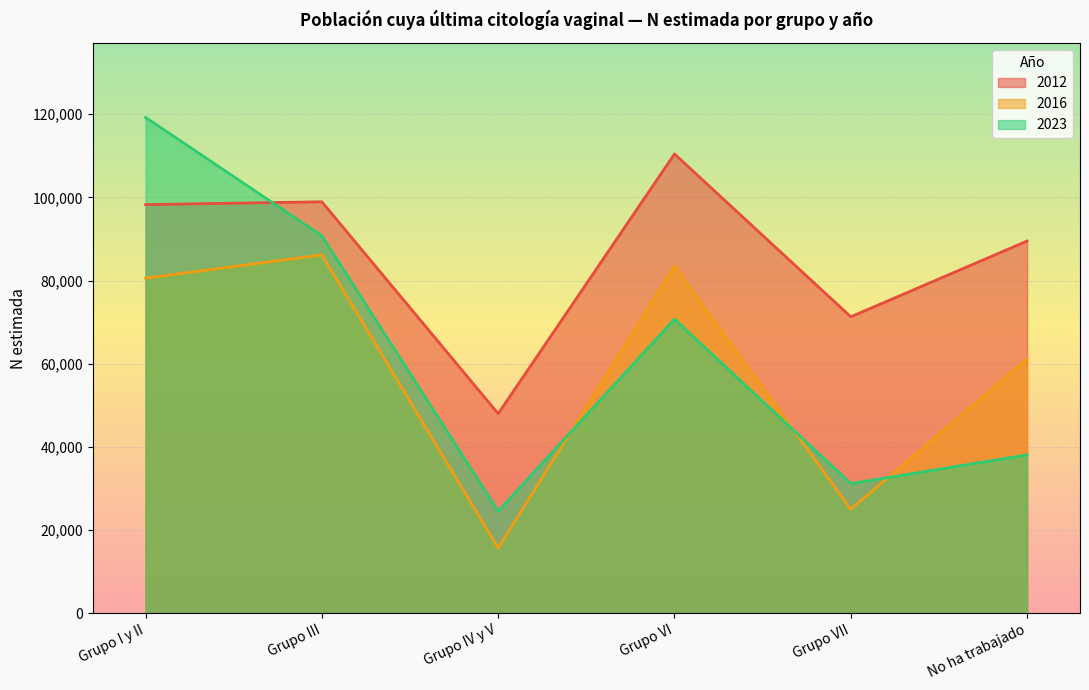

The value of 2023 at Grupo VI is 117397. True or false?

False